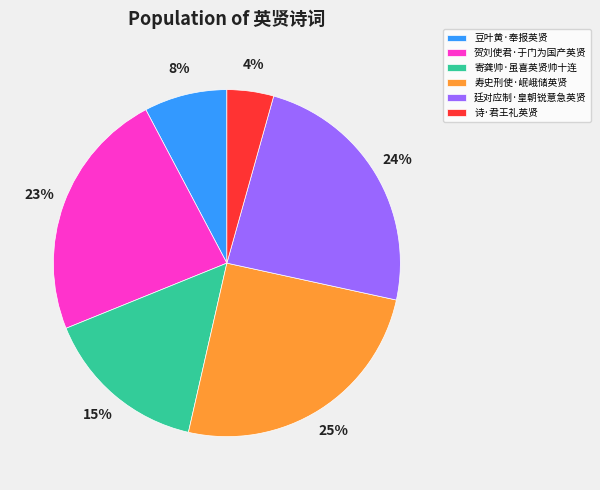

Combined, do 寿史刑使·岷峨储英贤 and 诗·君王礼英贤 account for over 50%?

No